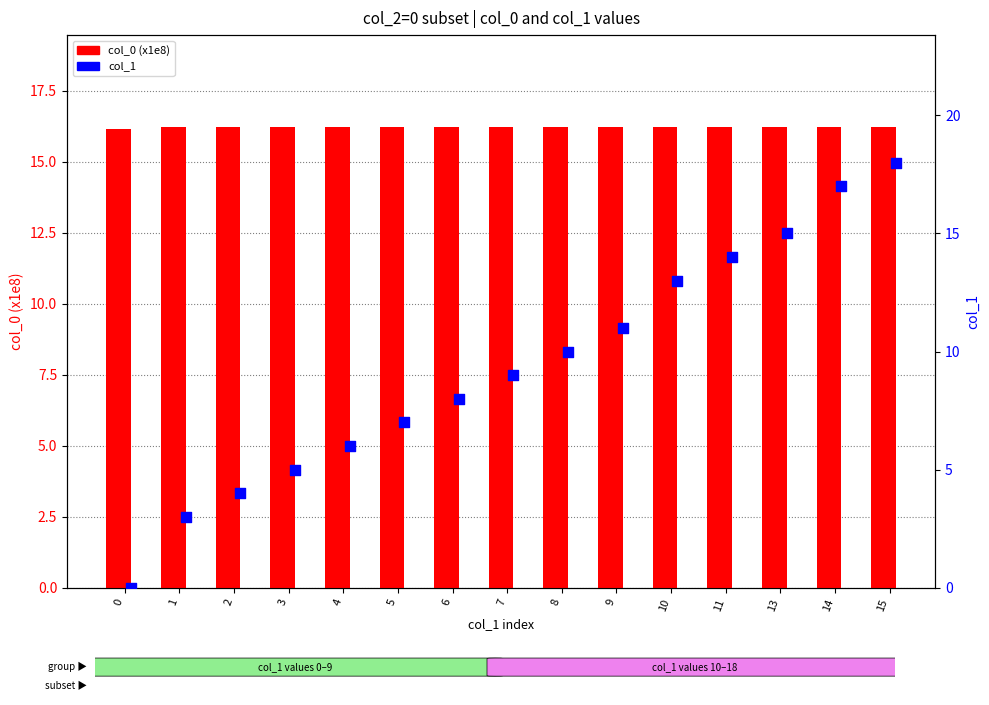

Which series contains the highest Y value?

col_1